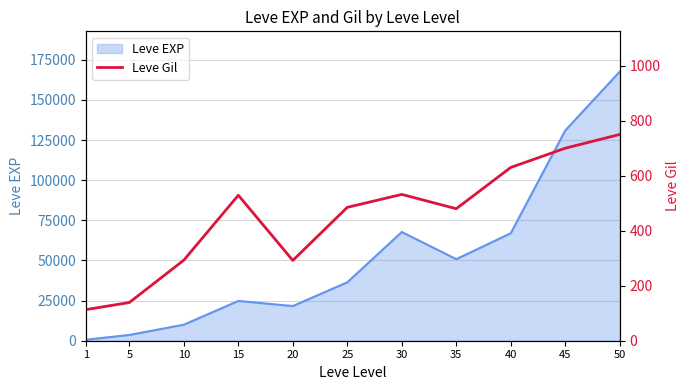

Count the number of values greater than 485.

5